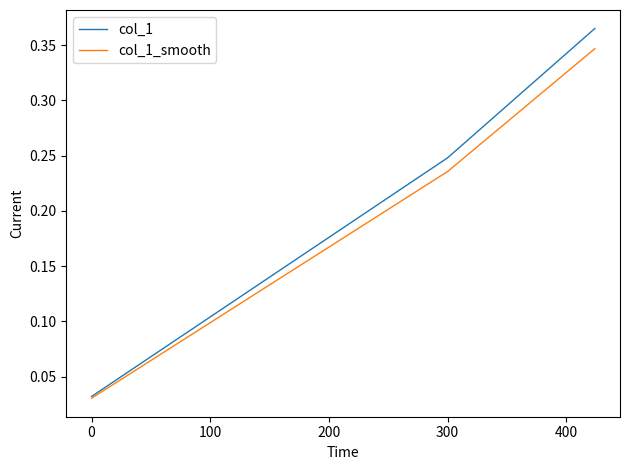

At how many categories does at least one series exceed 0?

3